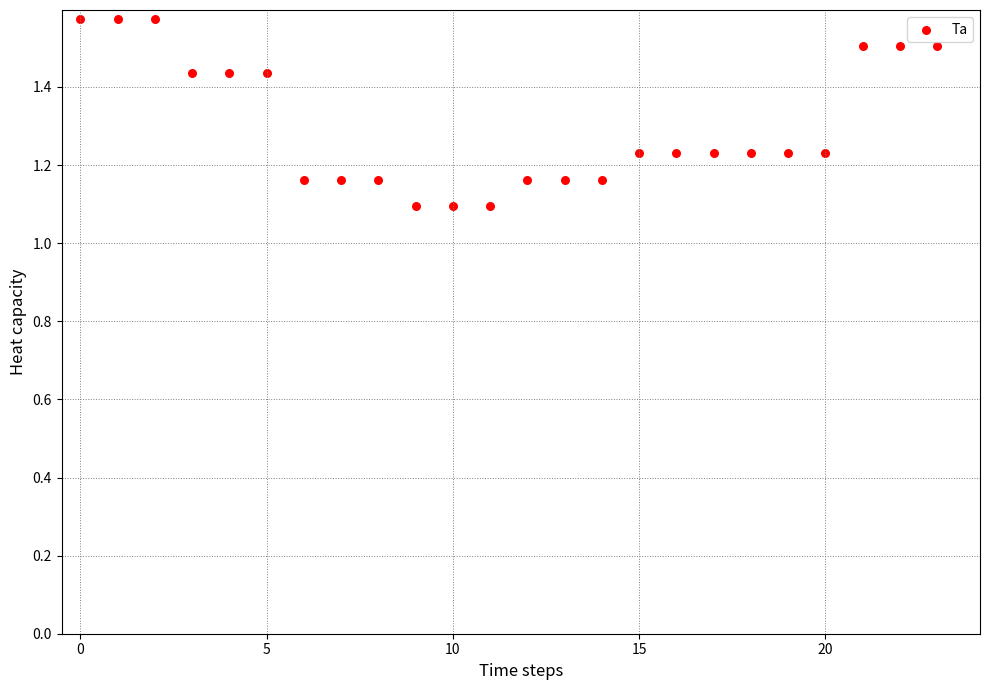

What is the range of Y values (max minus min)?

0.5